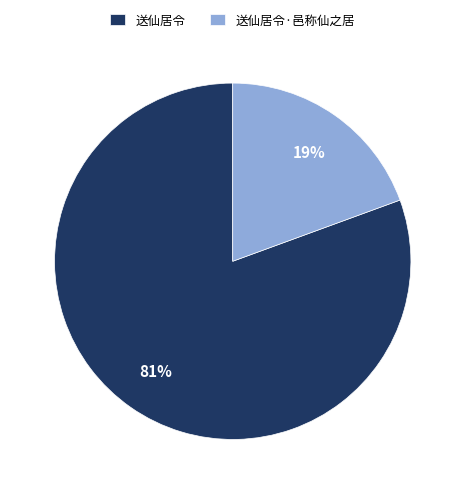

Does 送仙居令 represent more than half of the total?

Yes